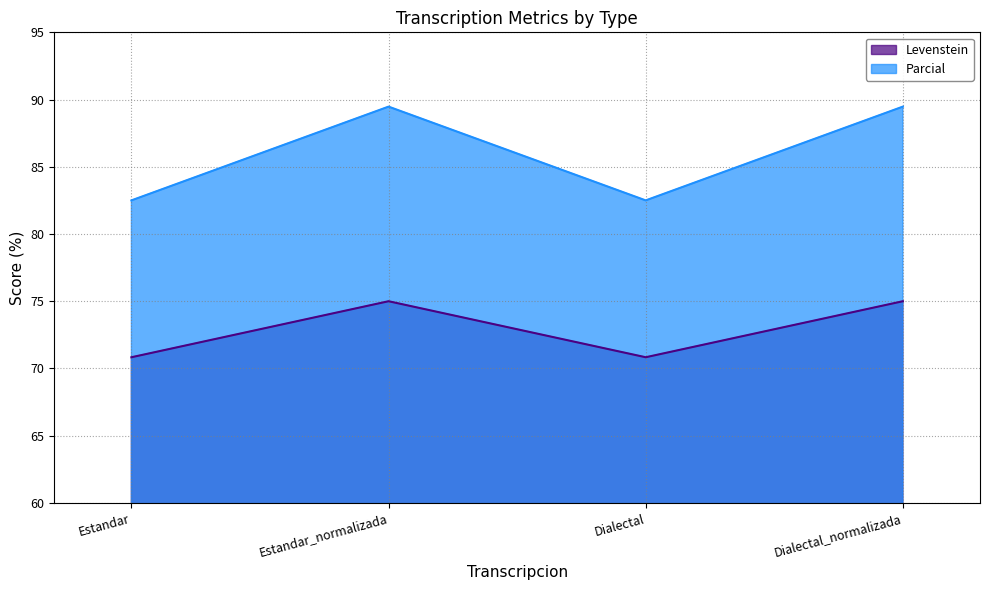

List the series in order of their peak value, highest first.

Parcial, Levenstein